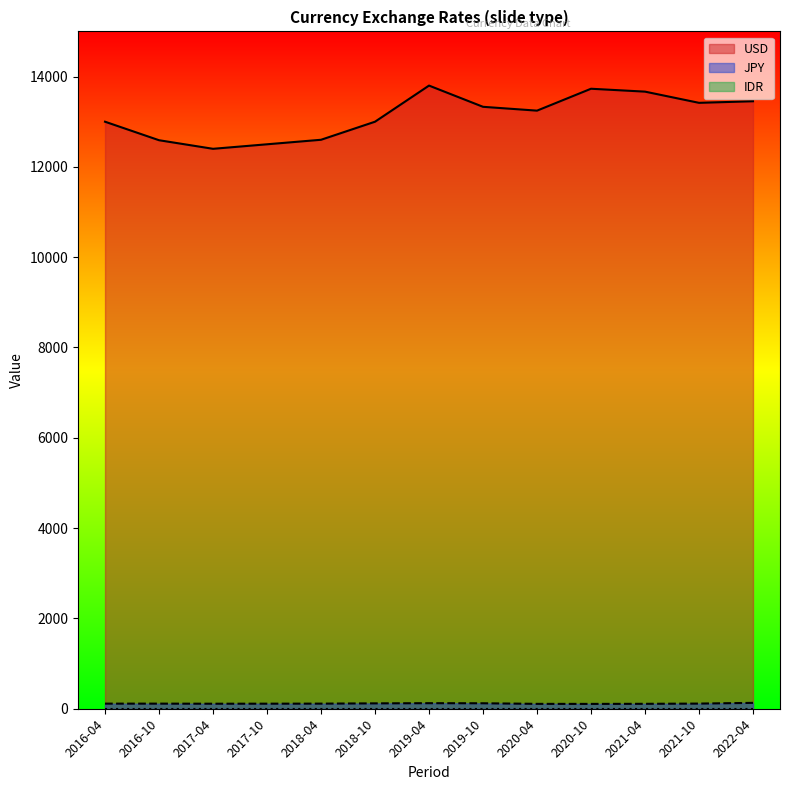

Reading right to left, list all the values displayed in this chart.

USD: 13453	13418	13666	13730	13245	13330	13800	13000	12600	12500	12400	12590	13000
JPY: 130	114	109	107	108	121	123	119	113	112	111	113	113